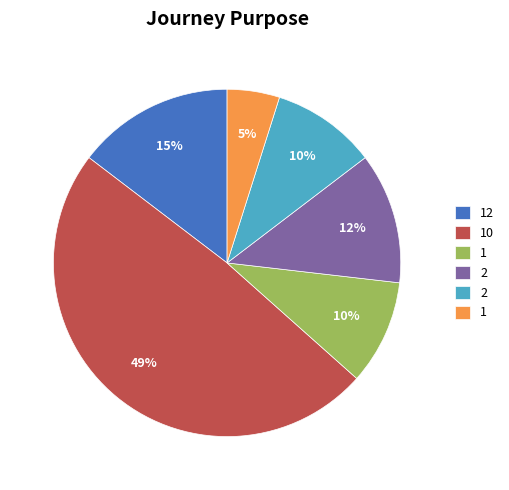

Does any single category account for the majority?

No